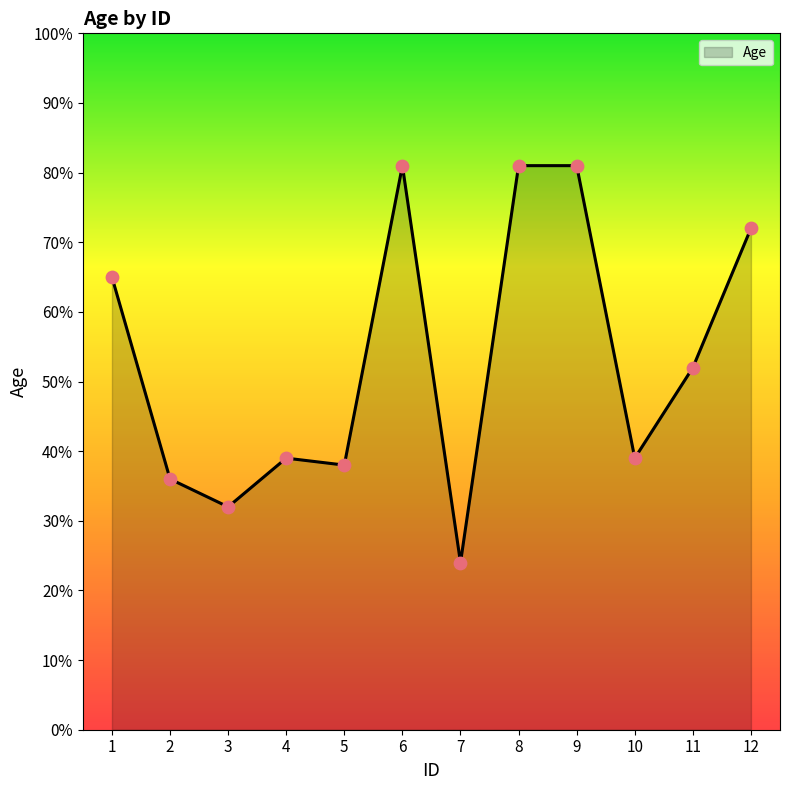

Between 1 and 11, which is larger?

1